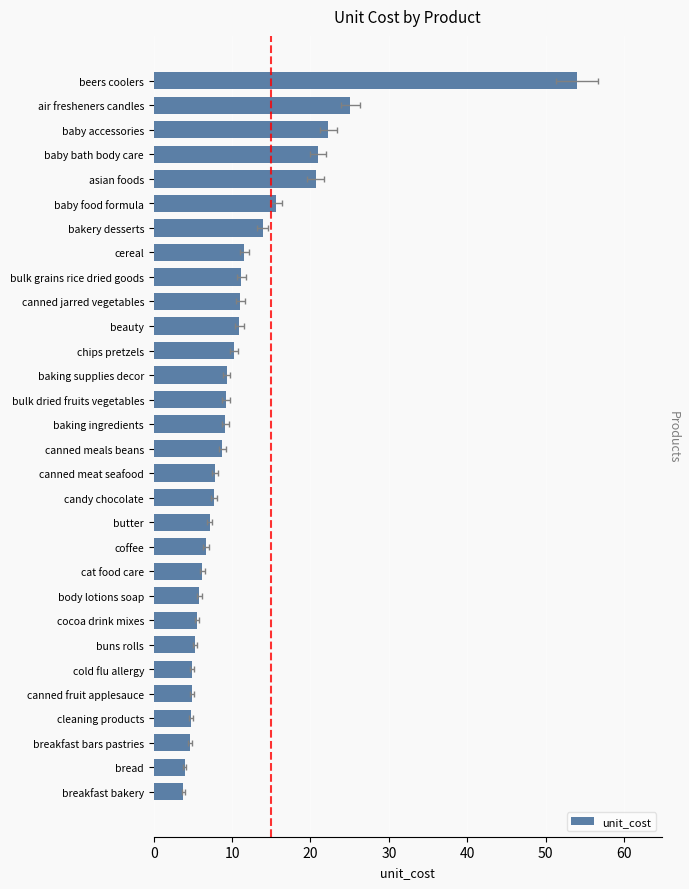

How many data points does each series have?

30